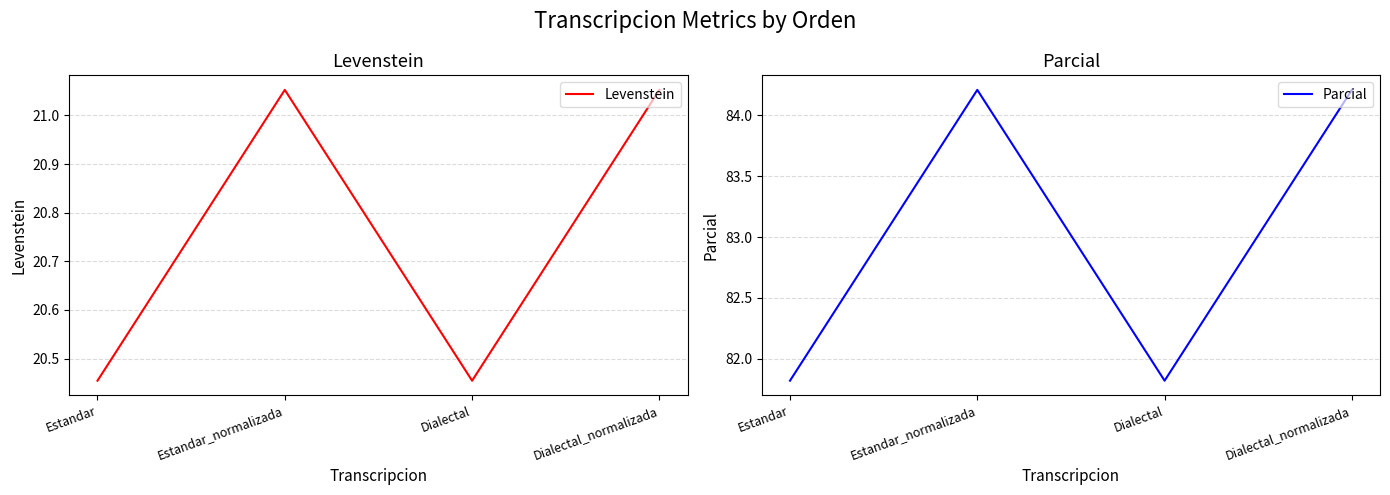

True or false: Levenstein has more than 1 interior local peaks.

False